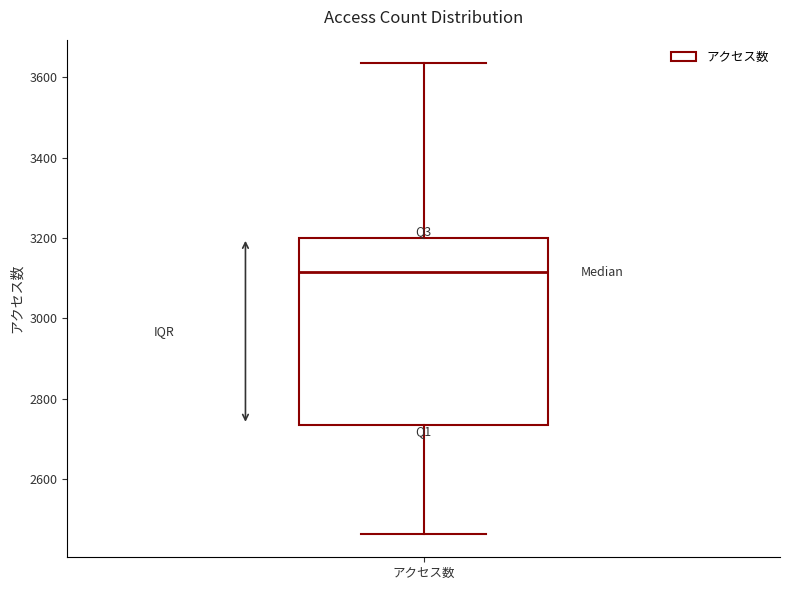

Transcribe this box plot: give where the median line is, the range the box spans, and where the two whiskers end, as read against the y-axis. The values are not printed on the chart, so give them approximately, as read against the axis.

median 3120, box 2740 to 3200, whiskers 2460 to 3640